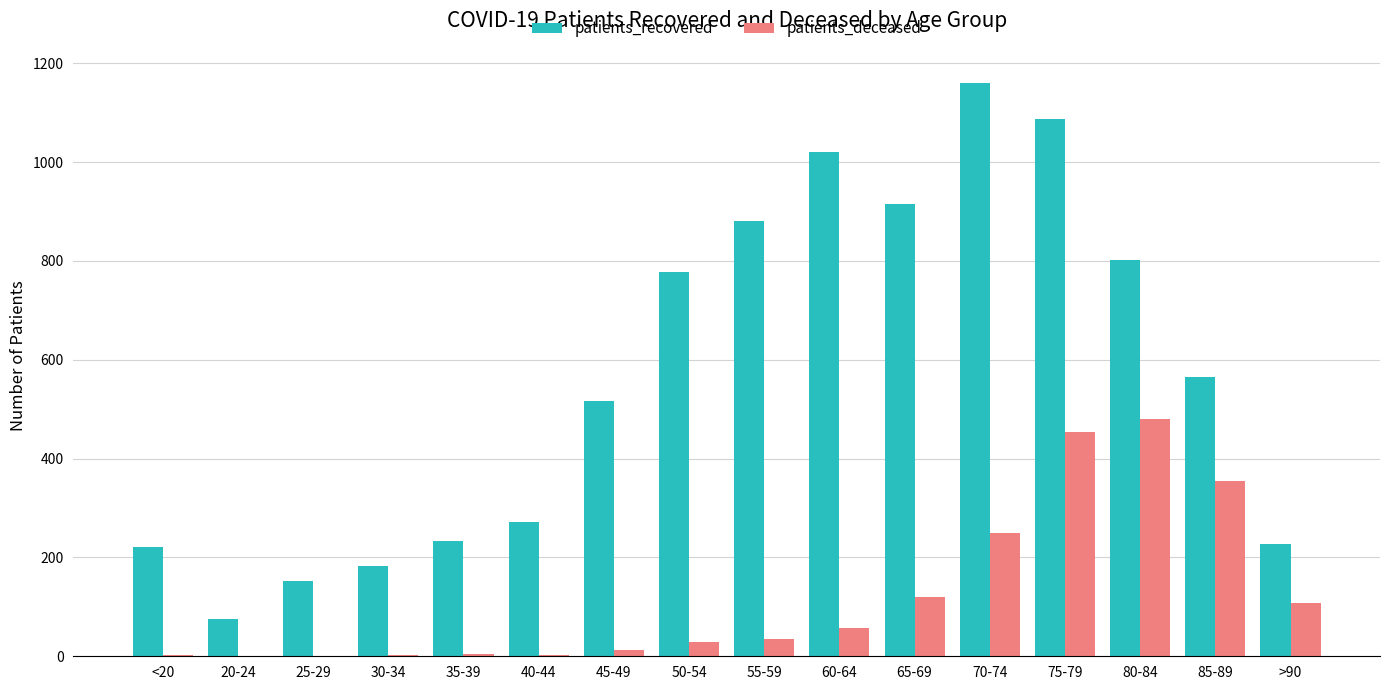

Between <20 and >90, which series saw the biggest shift?

patients_deceased